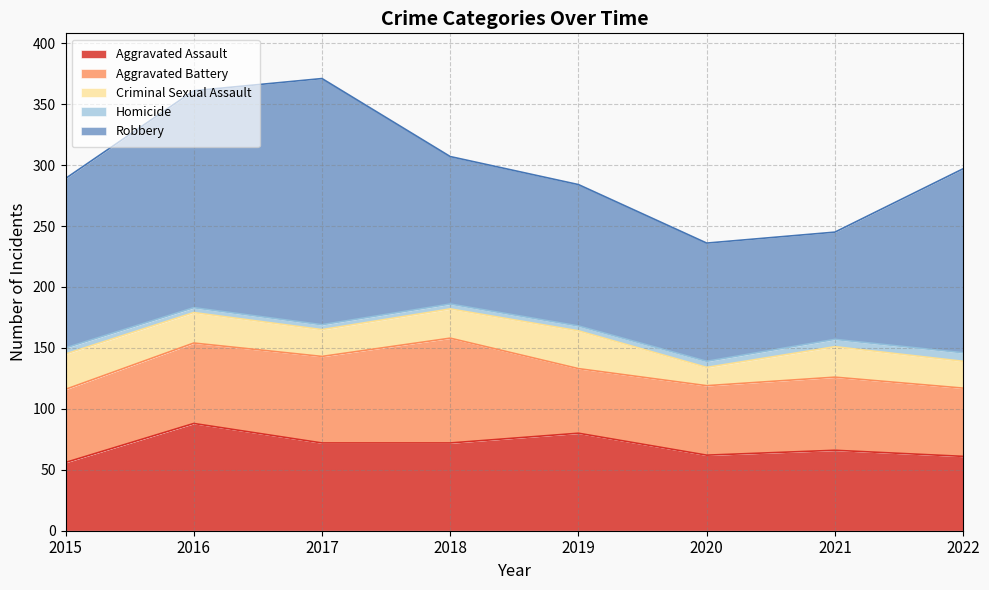

Reading right to left, list all the values displayed in this chart.

Aggravated Assault: 61	66	62	80	72	72	88	56
Aggravated Battery: 56	60	57	53	86	71	66	60
Criminal Sexual Assault: 22	25	15	31	24	22	25	29
Homicide: 7	6	5	4	4	4	4	5
Robbery: 151	88	97	116	121	202	178	139